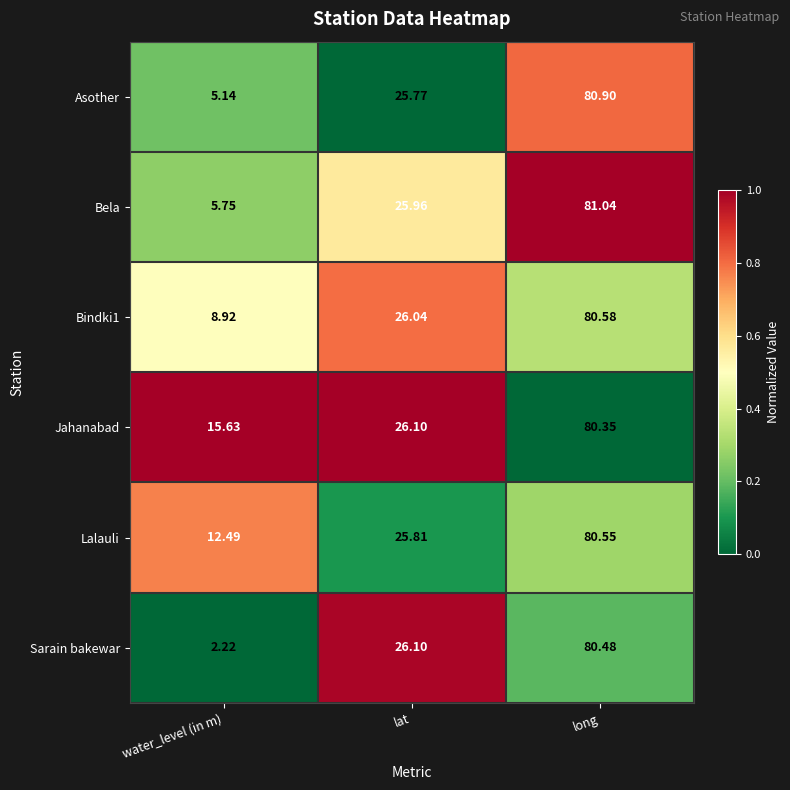

At which category is the sum across all series the highest?

long